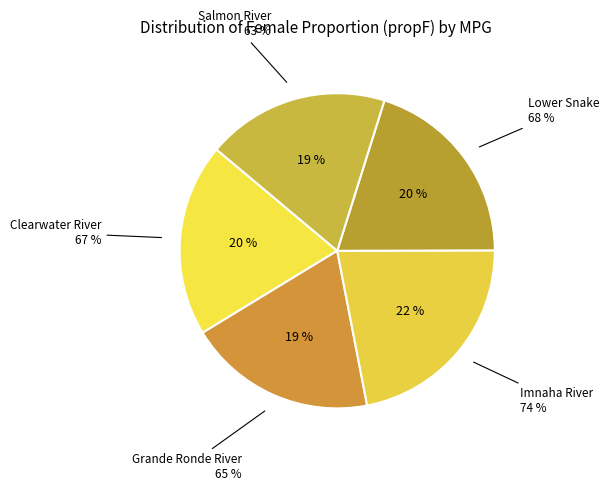

Is it true that Lower Snake is 32% of the pie?

False